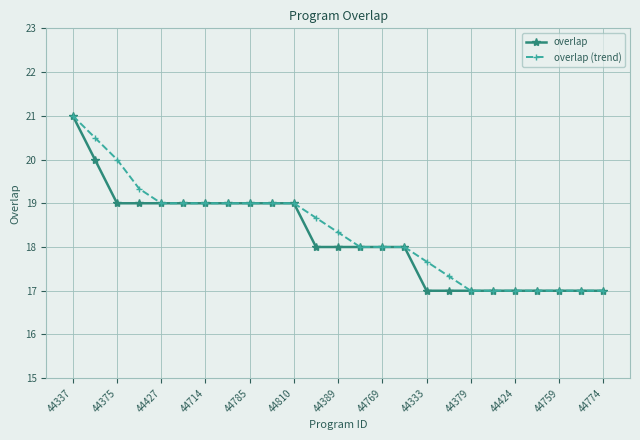

Reading left to right, extract all data points from this chart.

overlap: 21.0	20.0	19.0	19.0	19.0	19.0	19.0	19.0	19.0	19.0	19.0	18.0	18.0	18.0	18.0	18.0	17.0	17.0	17.0	17.0	17.0	17.0	17.0	17.0	17.0
overlap (trend): 21.0	20.5	20.0	19.3	19.0	19.0	19.0	19.0	19.0	19.0	19.0	18.7	18.3	18.0	18.0	18.0	17.7	17.3	17.0	17.0	17.0	17.0	17.0	17.0	17.0